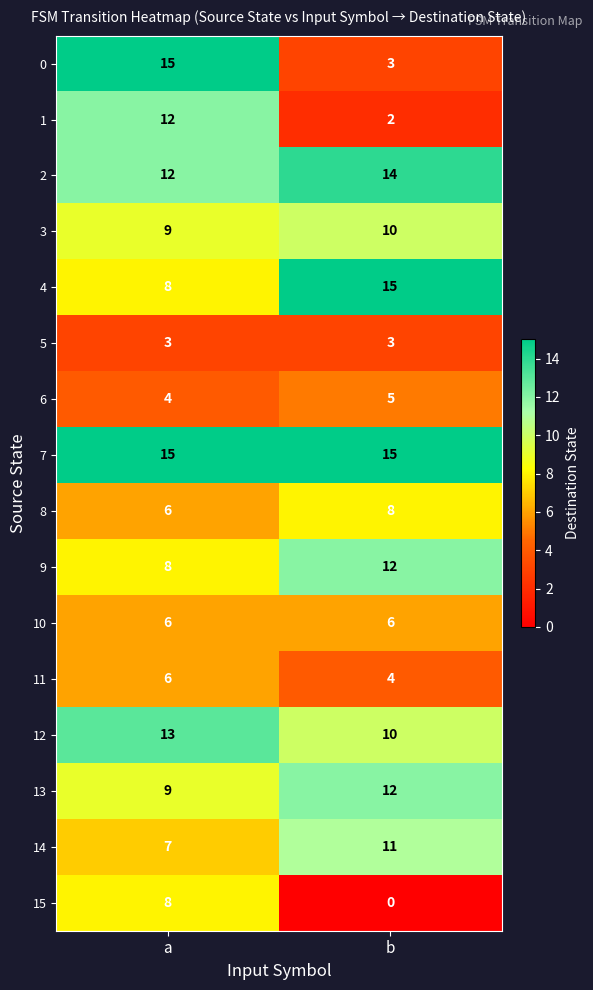

What is the difference between the highest and lowest values at a?

12